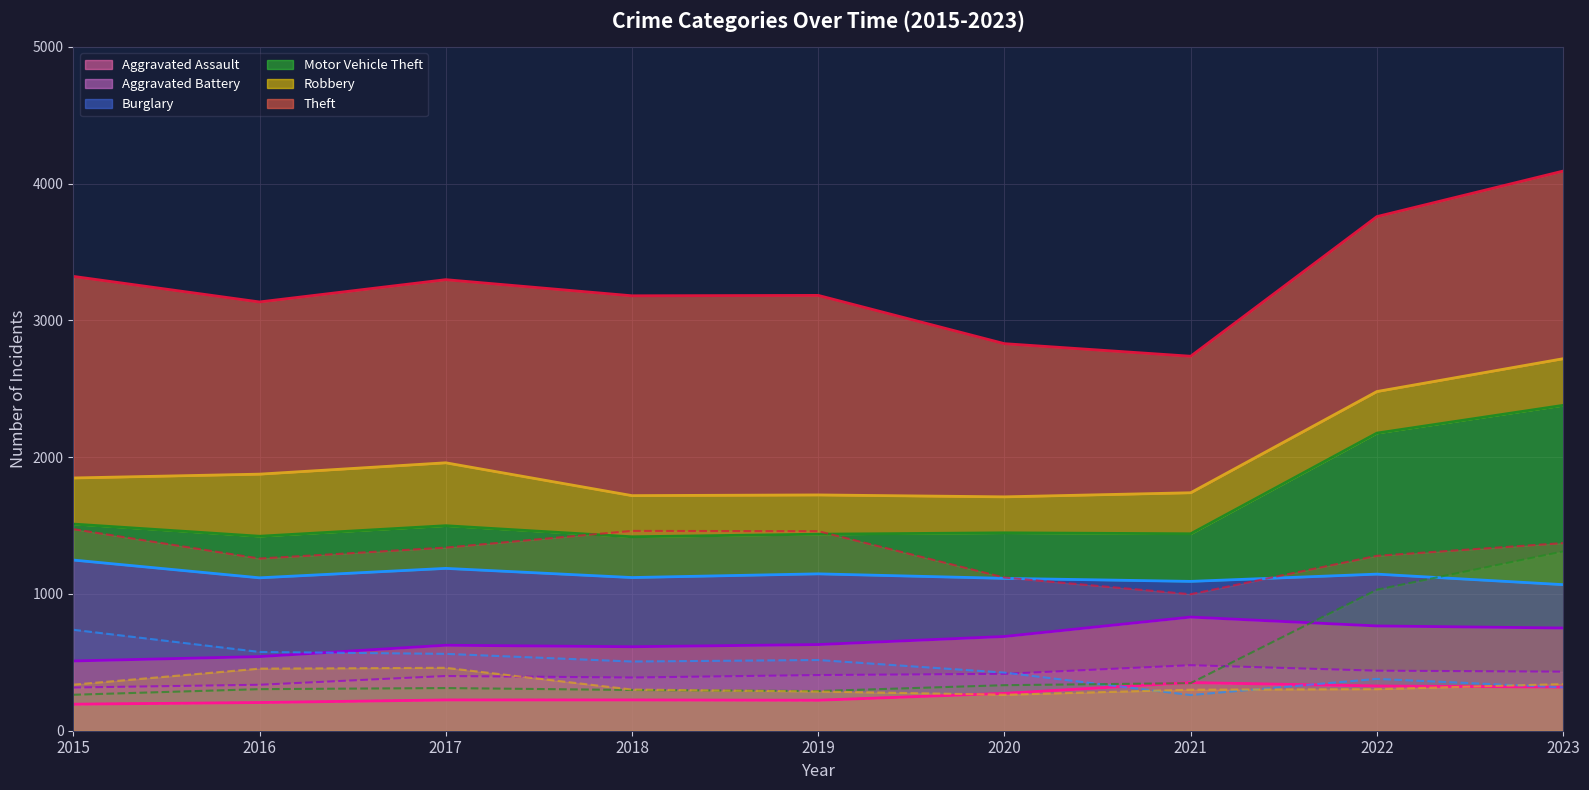

What is the maximum value shown in the chart?

1474